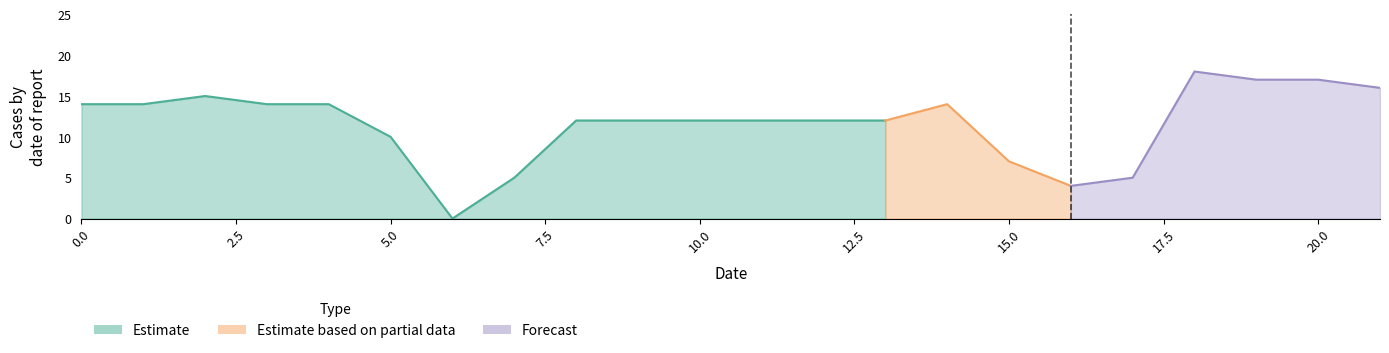

How many categories are shown in the chart?

22